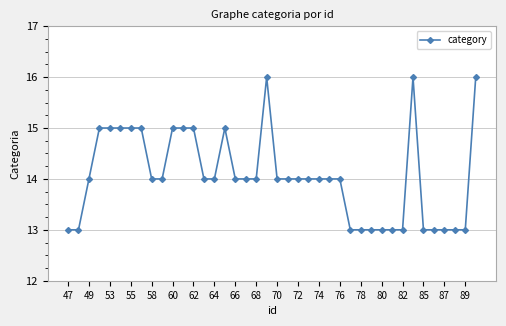

What is the value of the 32nd point from the left?

13